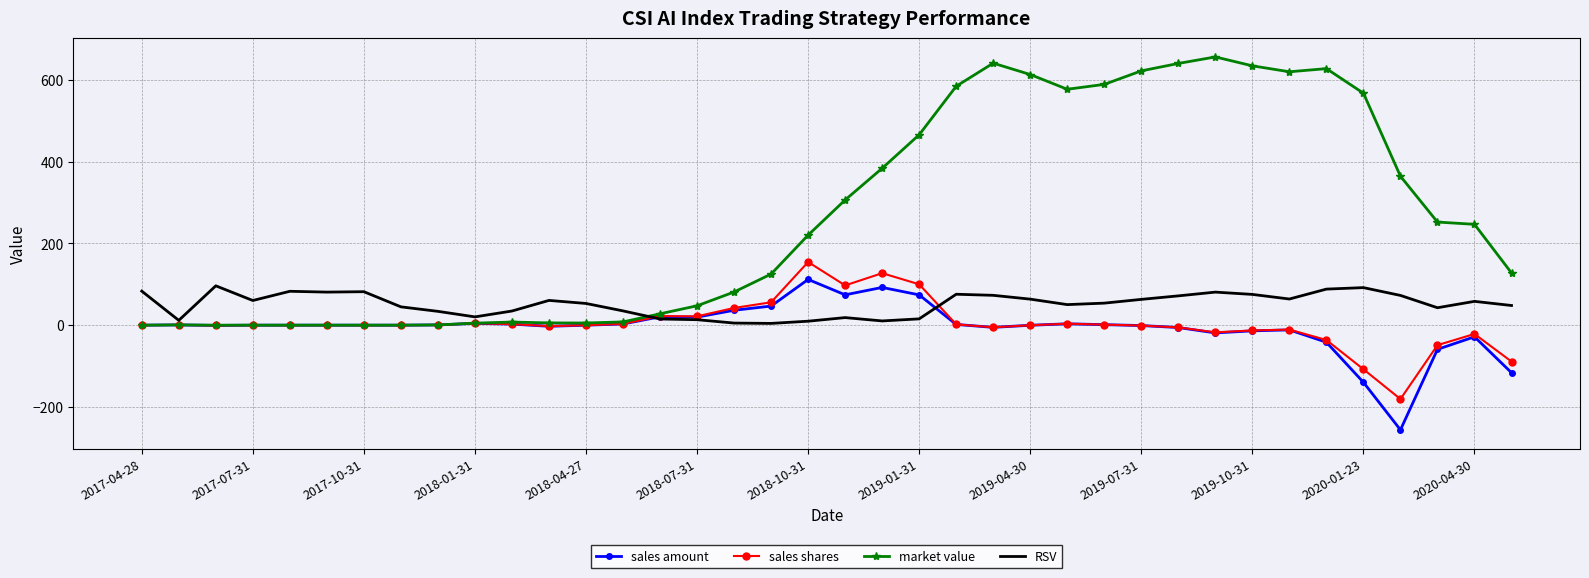

Which series has the largest total across all categories?

market value